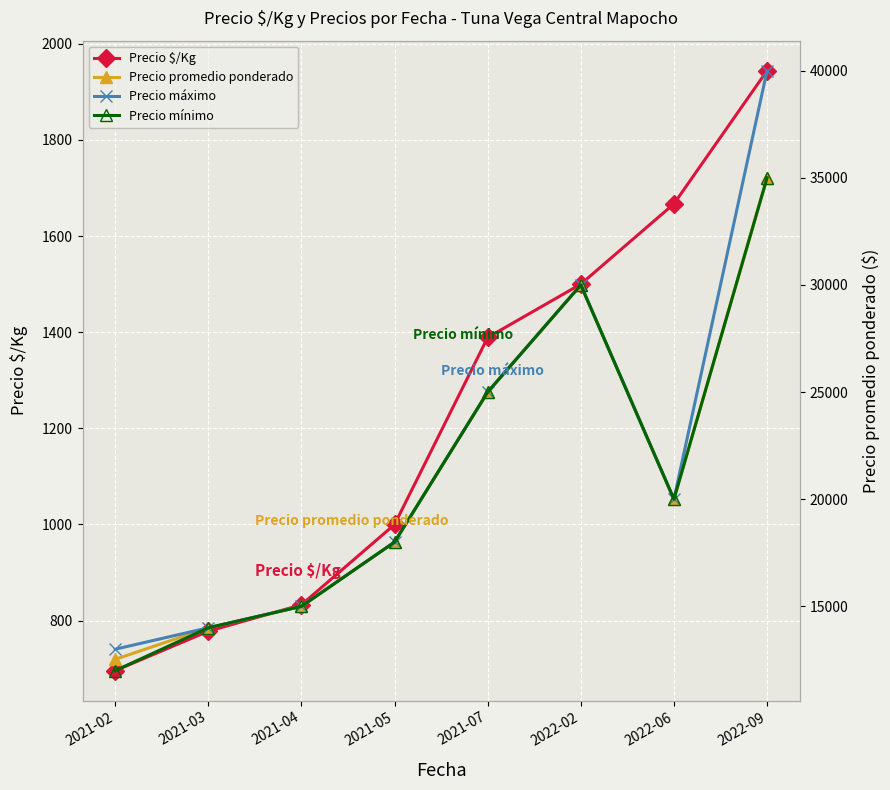

At which category is the sum across all series the highest?

2022-09